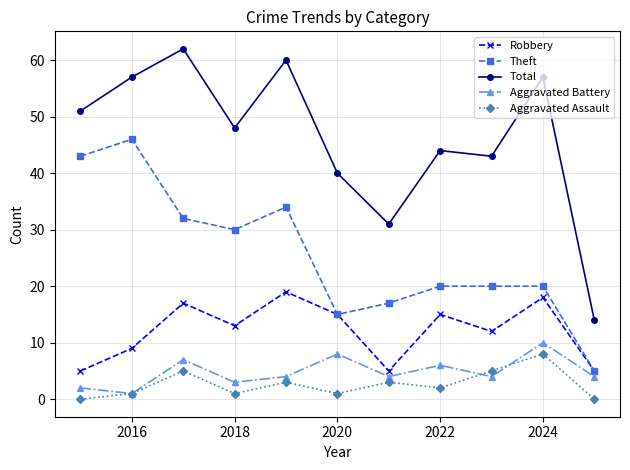

Which series has the largest range (max minus min)?

Total